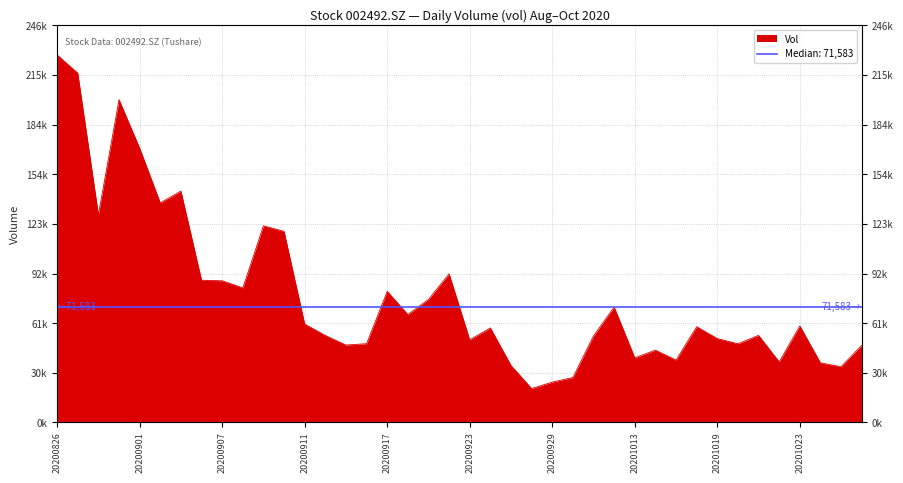

The value at 20200923 is 78264.9. True or false?

False